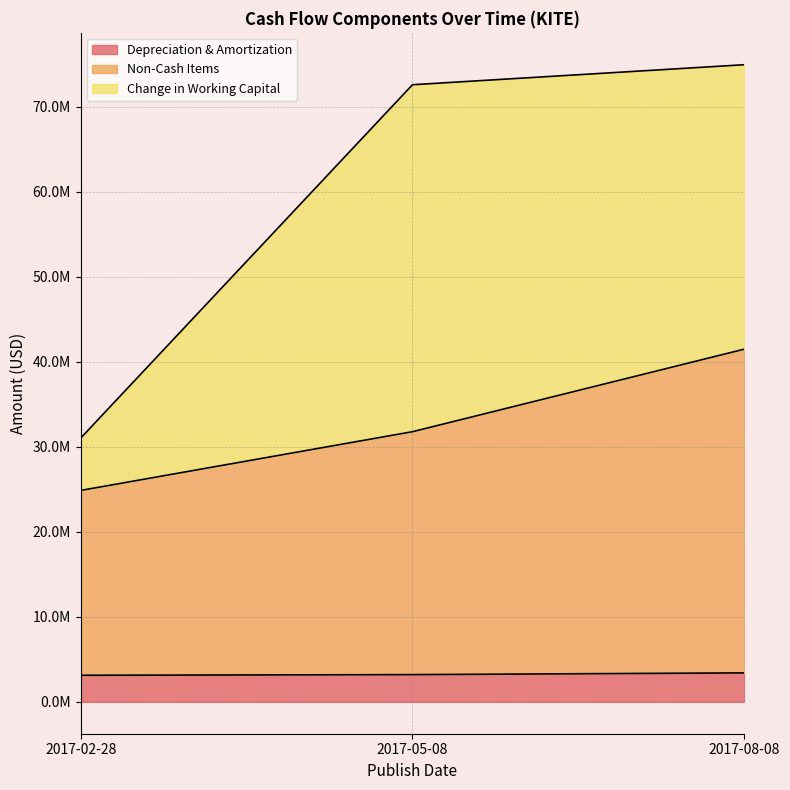

How many data points in Non-Cash Items are above 31778000?

1